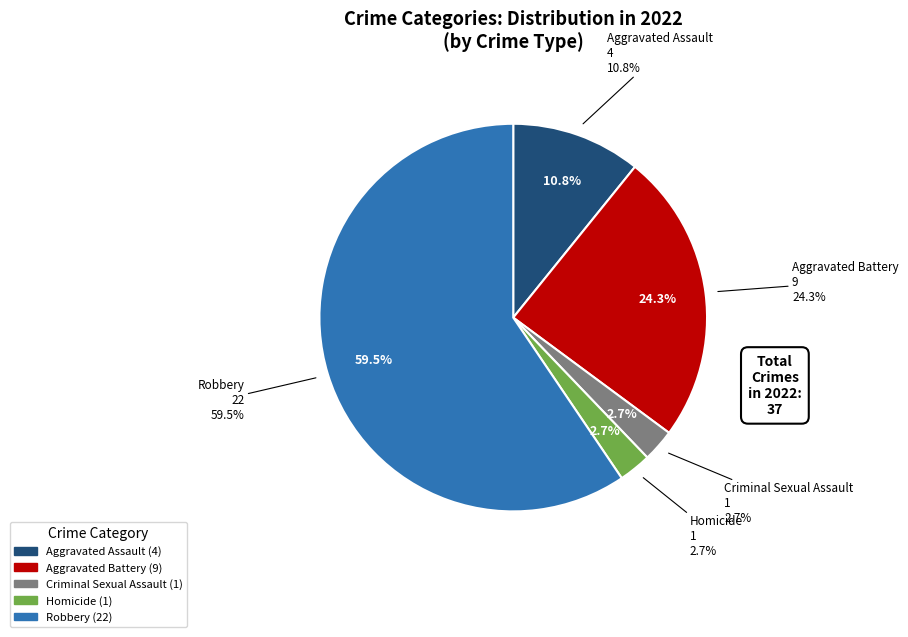

Rank the categories by value from lowest to highest.

Criminal Sexual Assault, Homicide, Aggravated Assault, Aggravated Battery, Robbery